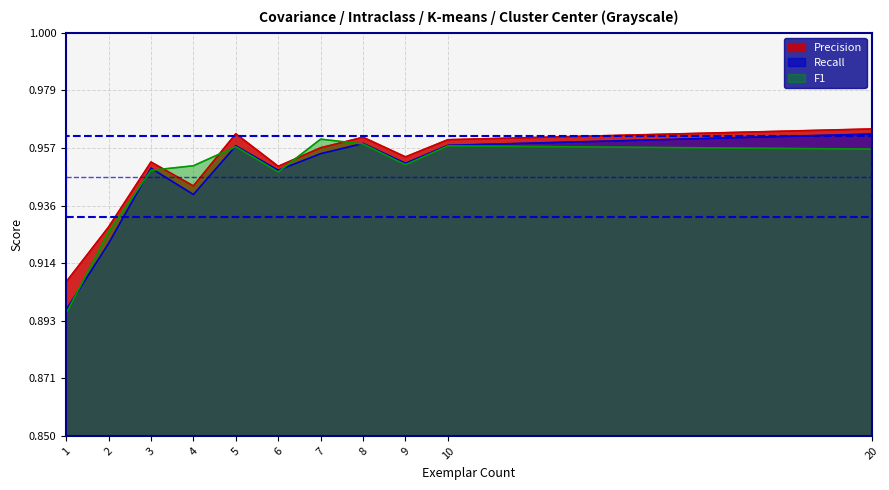

Which series ends up on top after the final intersection of F1 and Precision?

Precision